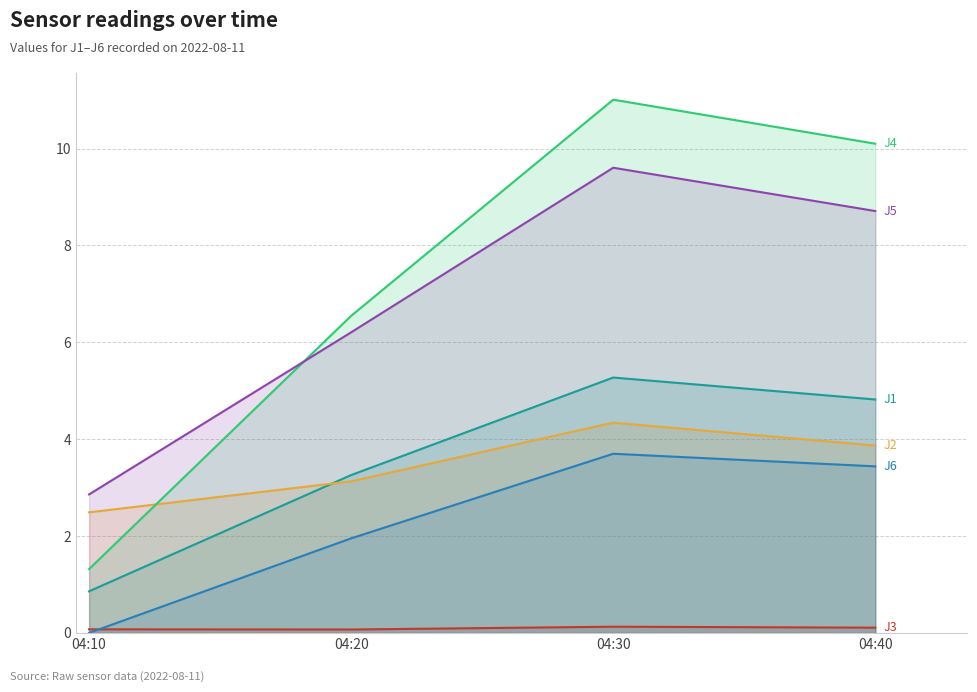

At which label is J3 closest to 0?

04:20